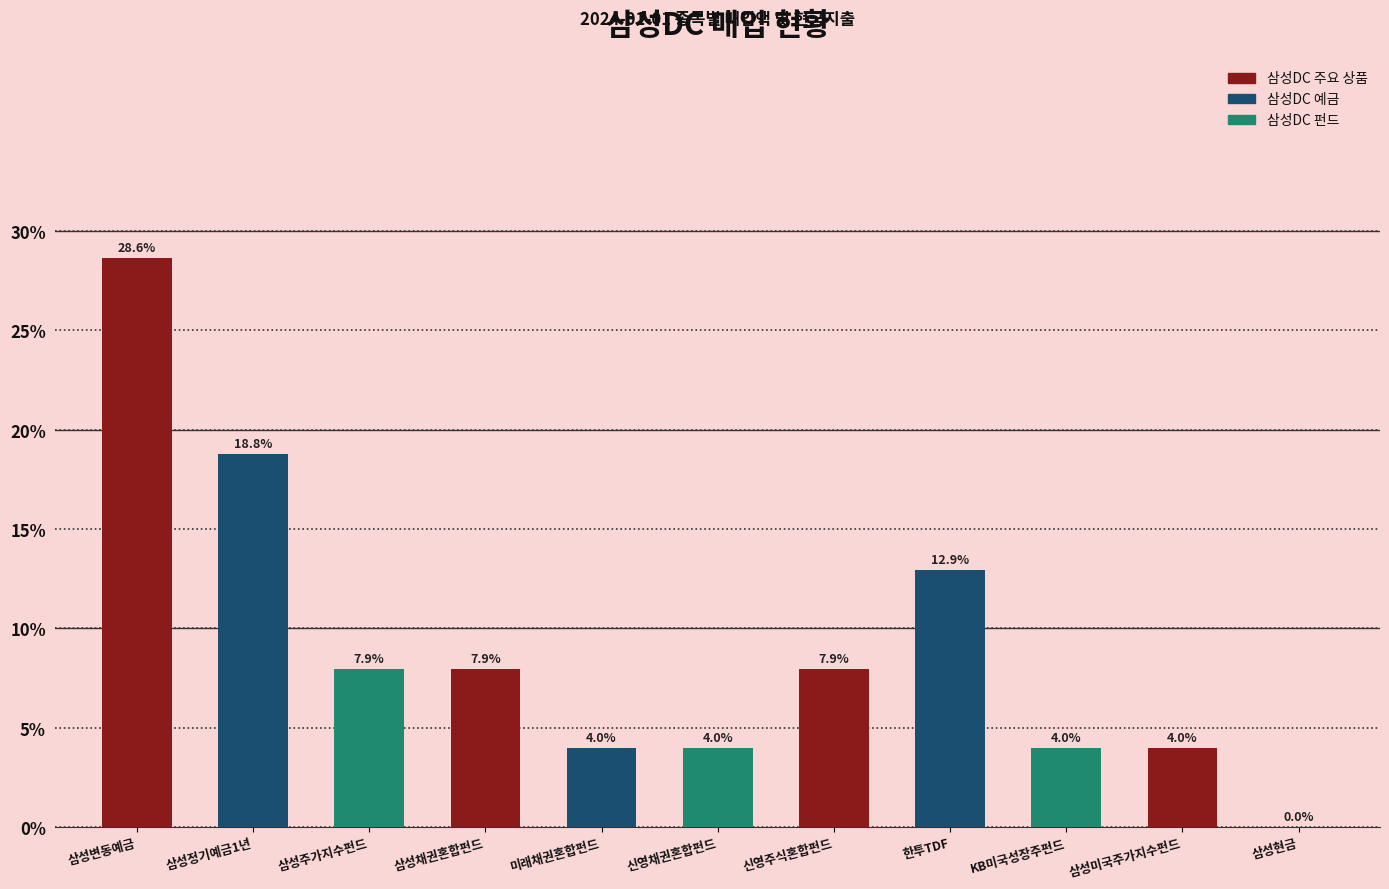

What is the change in value from 삼성변동예금 to 미래채권혼합펀드?

-24.7